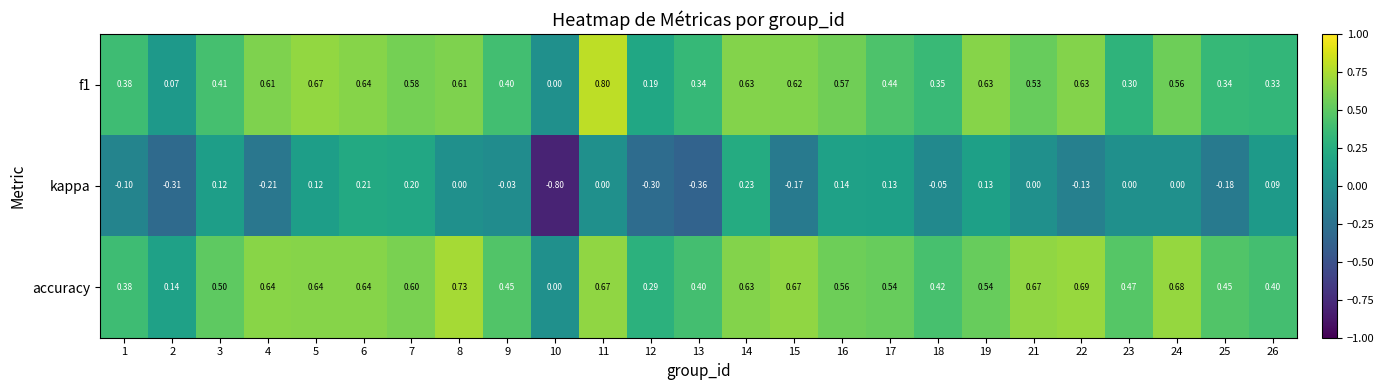

Which series has the largest range (max minus min)?

kappa